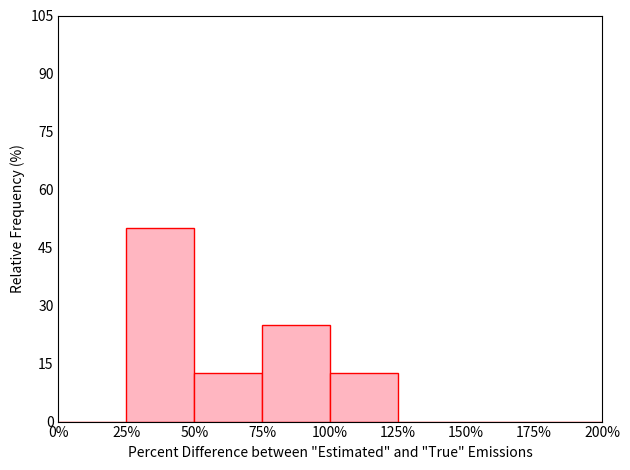

Reading left to right, list every bar in this chart as the range it spans on the x-axis followed by its height. The values are not printed on the chart, so give them approximately, as read against the axis.

0% to 25%: 0
25% to 50%: 50
50% to 75%: 12
75% to 100%: 26
100% to 125%: 12
125% to 150%: 0
150% to 175%: 0
175% to 200%: 0